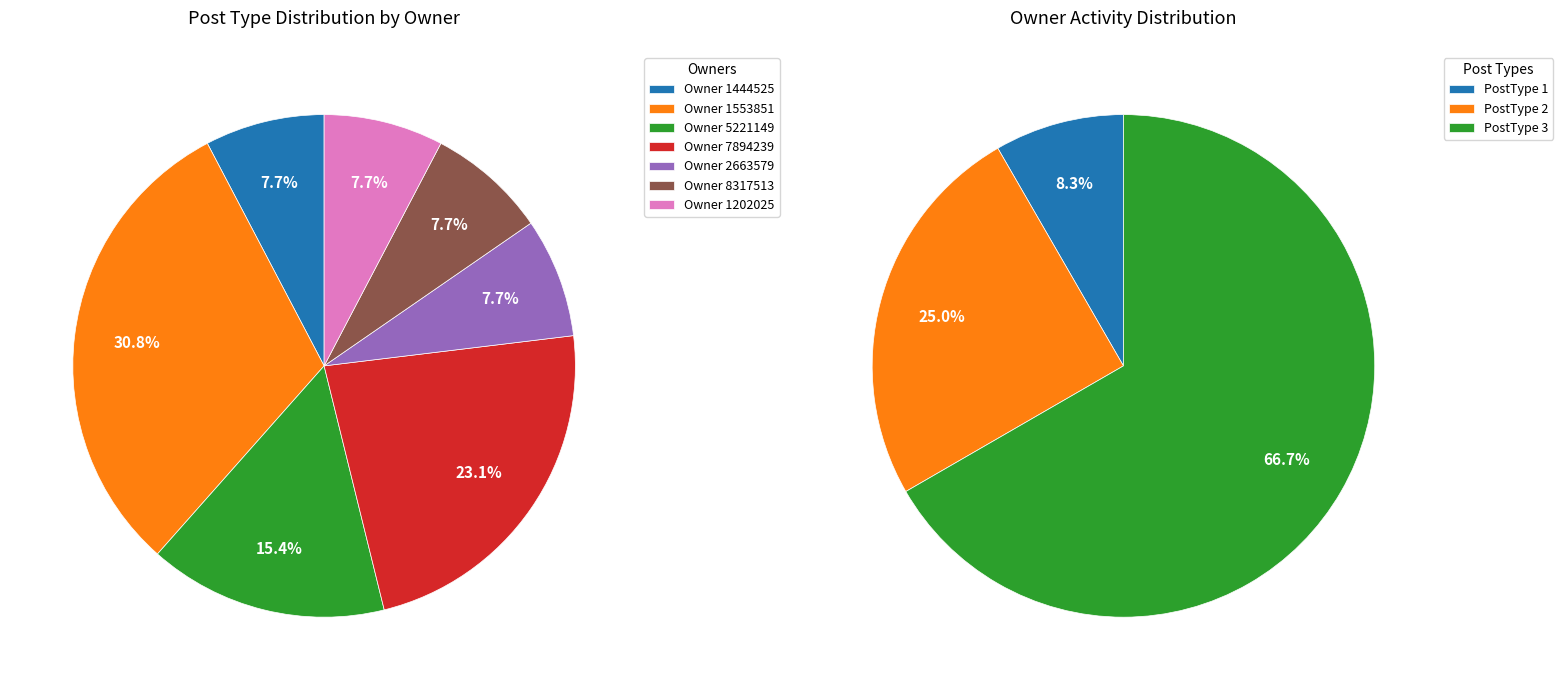

True or false: 45136264 accounts for 1% of the total.

False